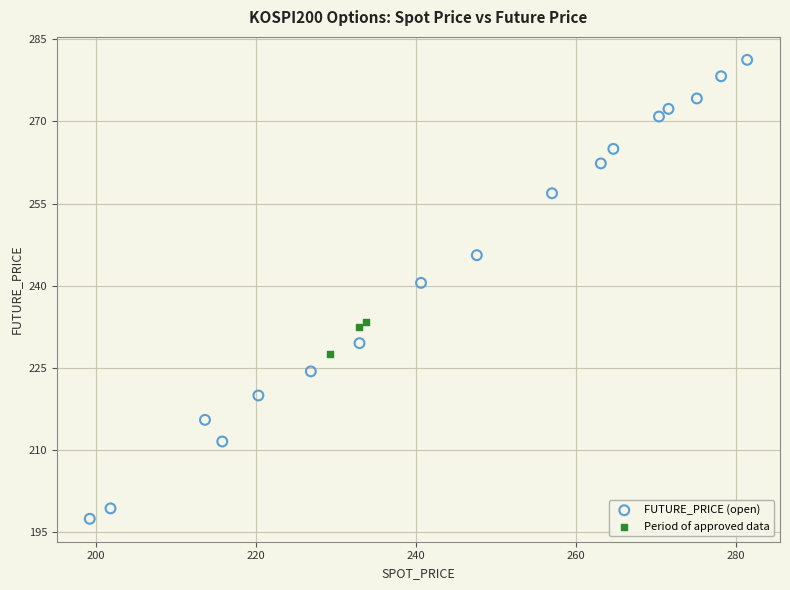

Which series contains the highest Y value?

FUTURE_PRICE (open)